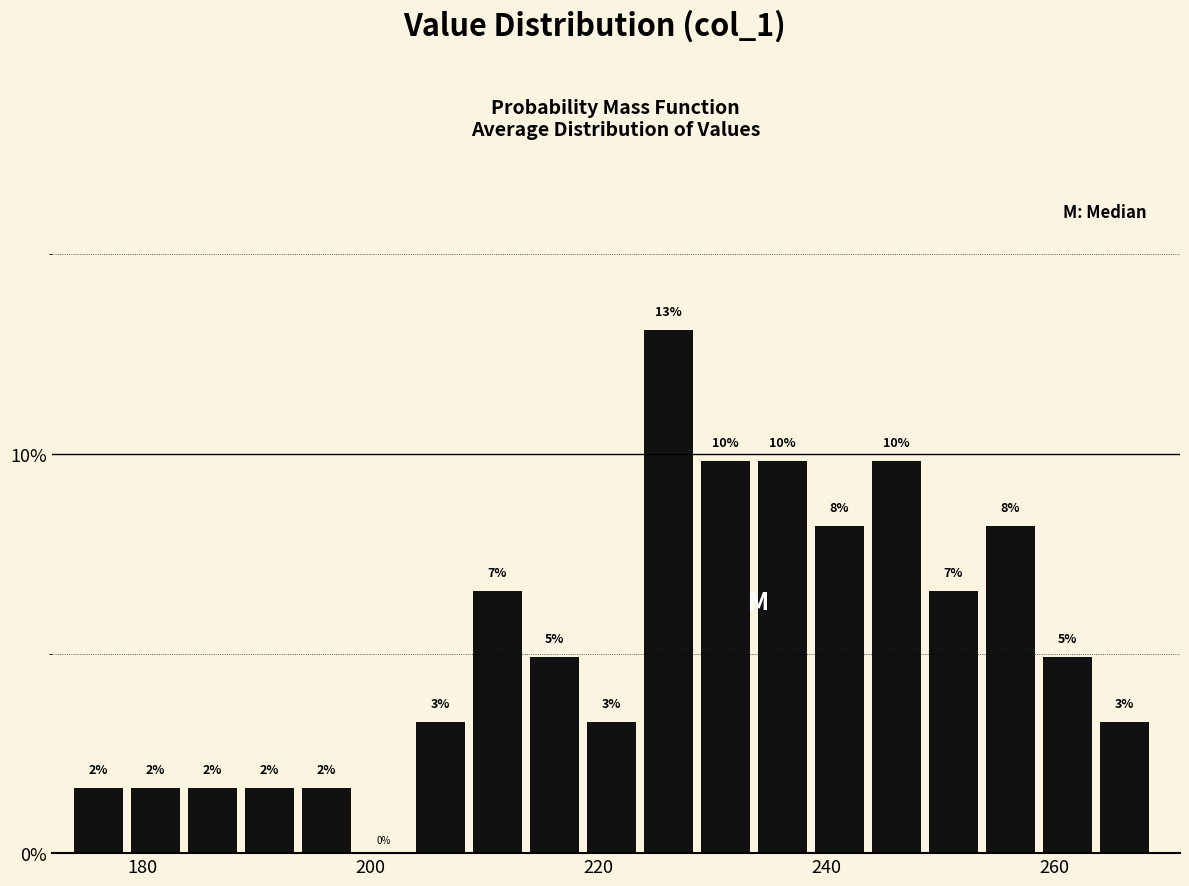

Read against the x-axis, roughly where is the centre of the tallest bar?

226